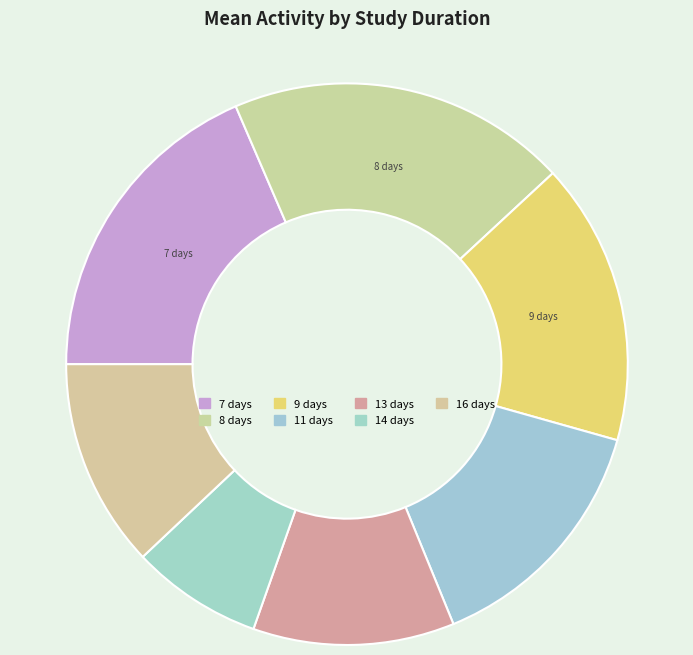

To the nearest percent, what is the difference between the 9 days and 13 days slice percentages?

5%